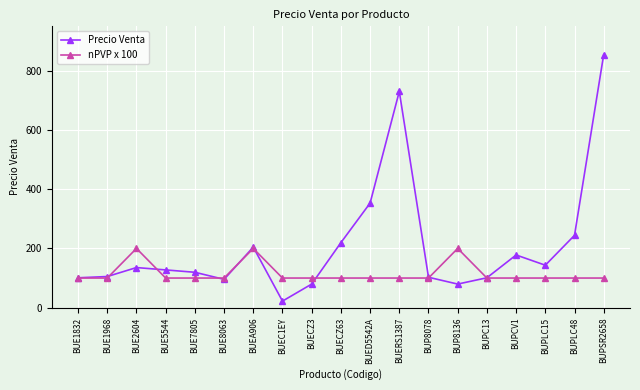

True or false: nPVP x 100 and Precio Venta cross at least once.

True